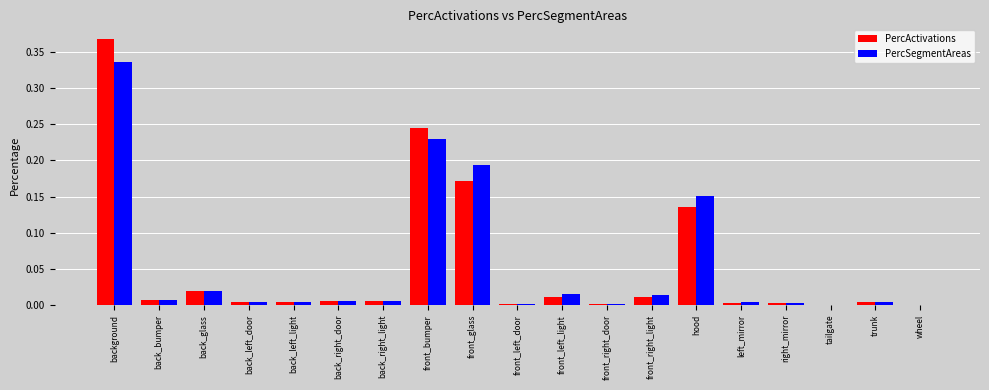

What is the sum of all PercSegmentAreas values?

1.0